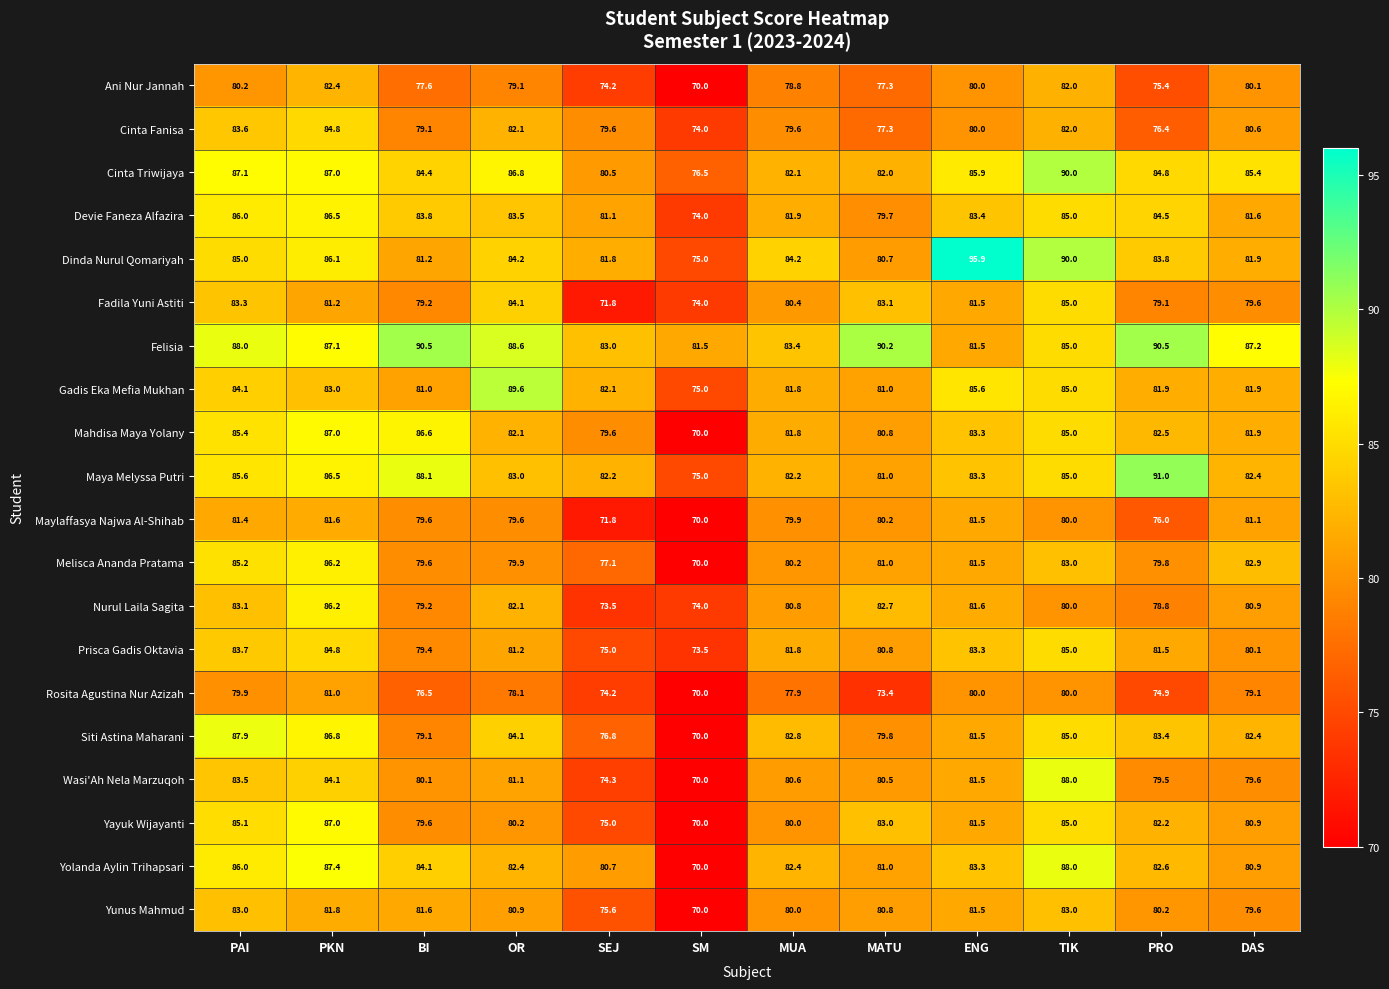

List the labels in order of Cinta Triwijaya value, smallest first.

SM, SEJ, MATU, MUA, BI, PRO, DAS, ENG, OR, PKN, PAI, TIK